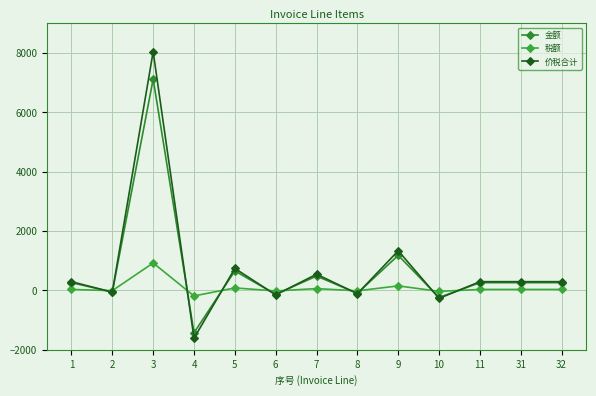

What is the difference between the maximum and minimum values in the 金额 series?

8547.1